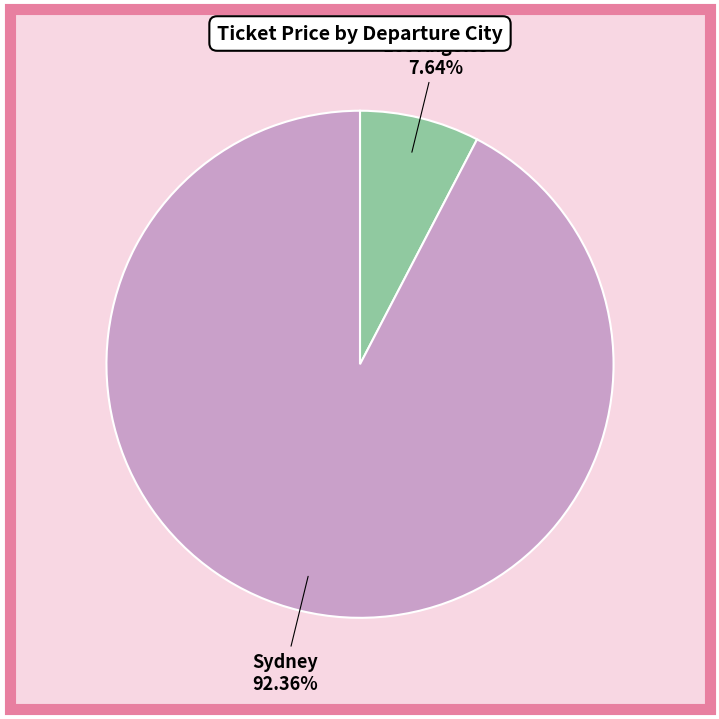

What is the smallest slice in the pie chart?

Los Angeles